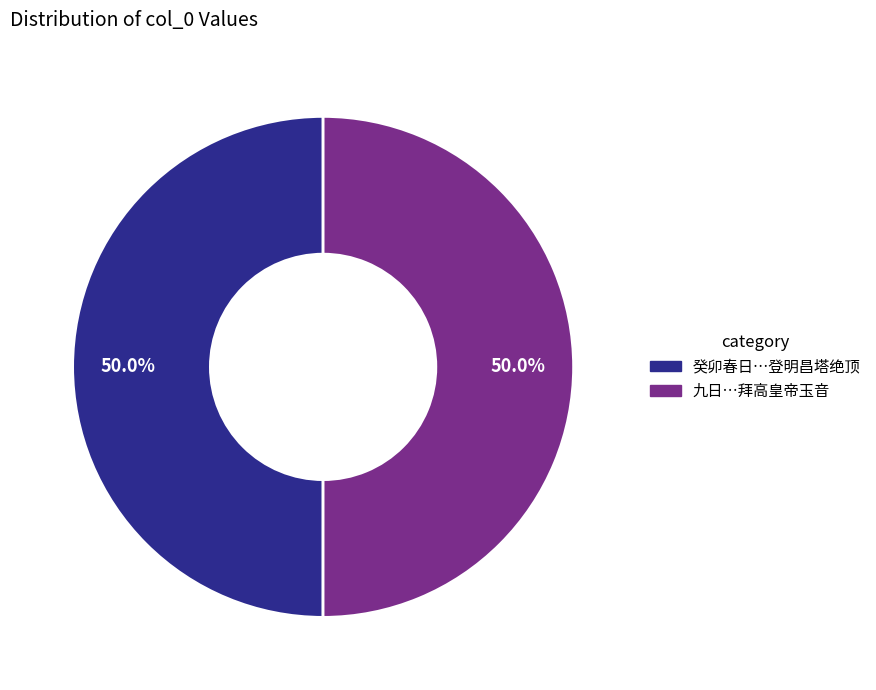

What is the ratio of the value at 九日…拜高皇帝玉音 to the value at 癸卯春日…登明昌塔绝顶?

1.0